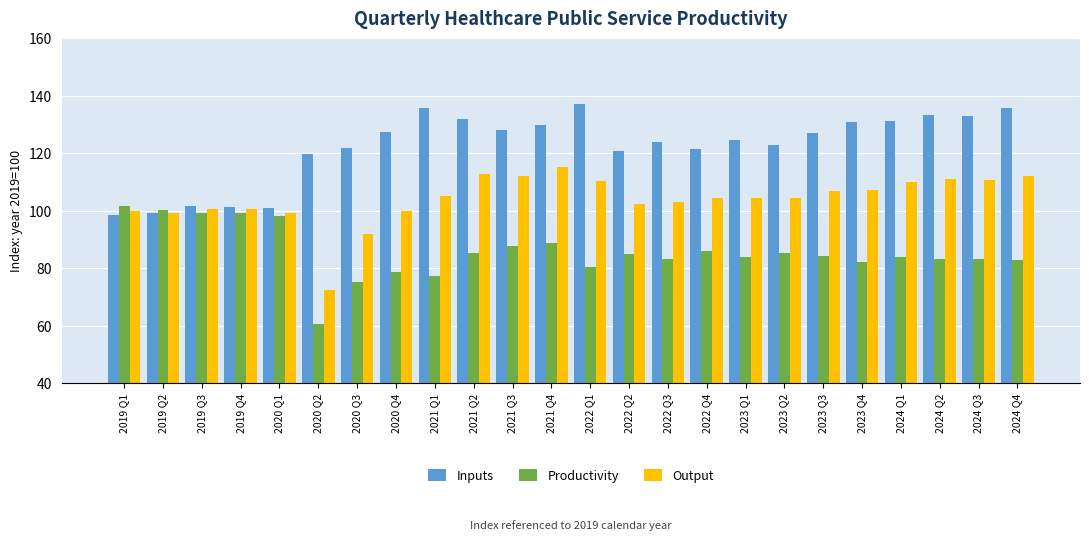

Where does the Output series first go above 104?

2021 Q1